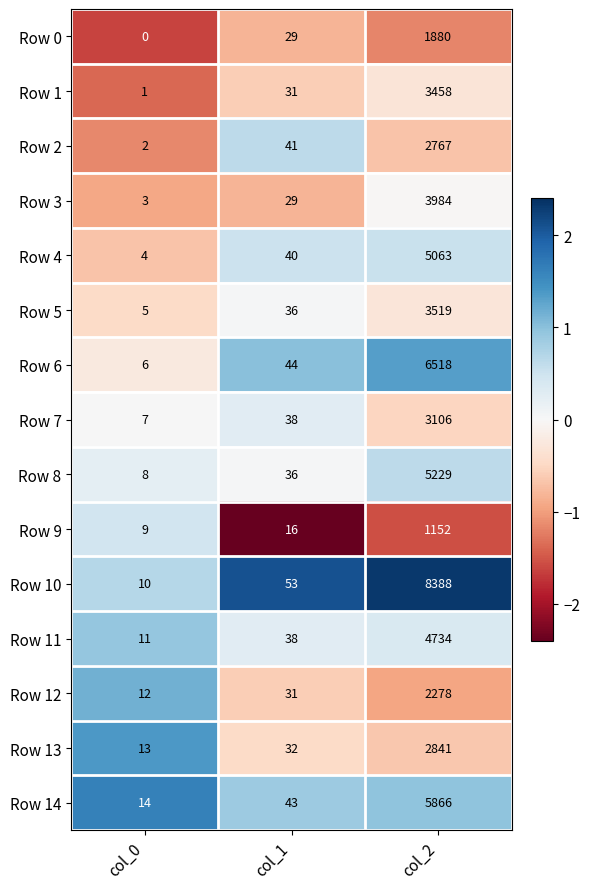

The value of Row 5 at col_1 is 36. True or false?

True